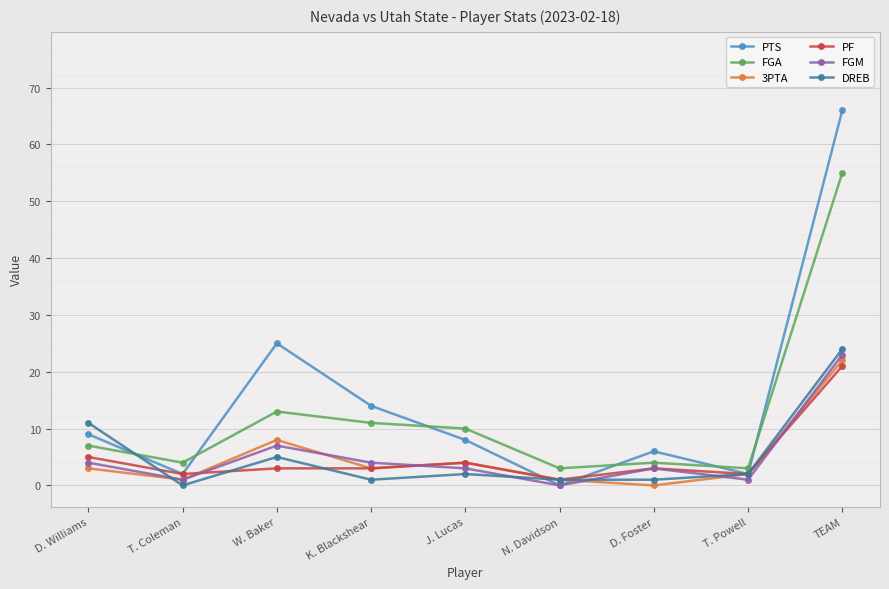

Is this an area chart (filled region under the line)?

No